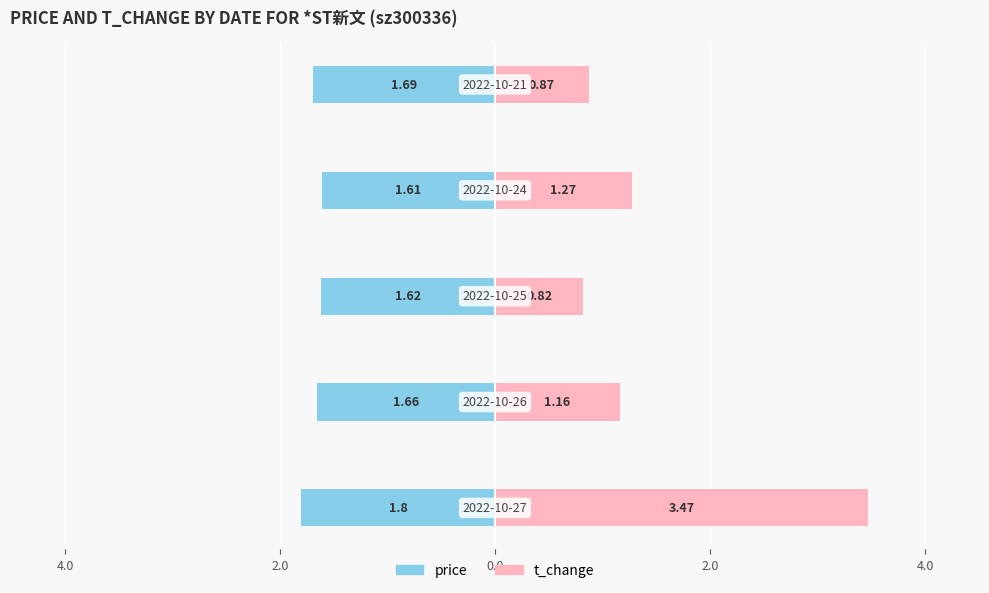

How many data points in t_change are less than 1?

2